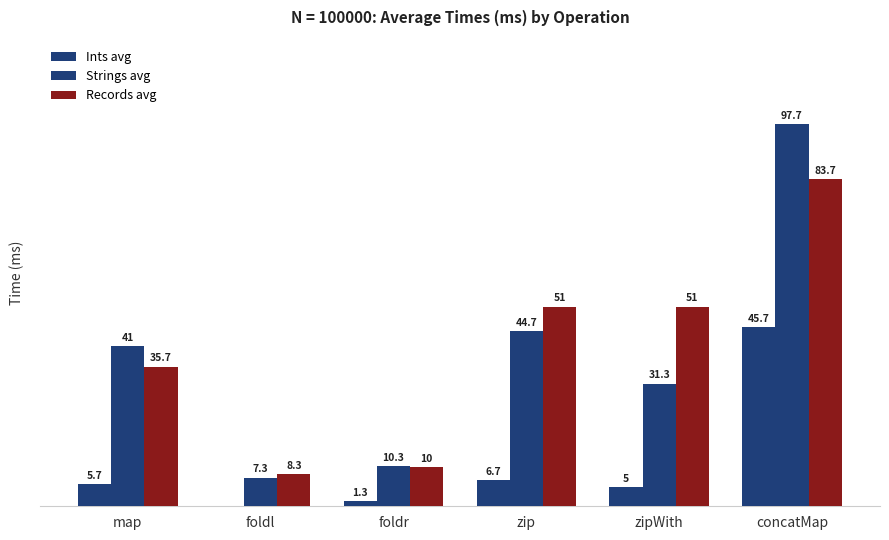

List the series in order of their peak value, highest first.

Strings avg, Records avg, Ints avg